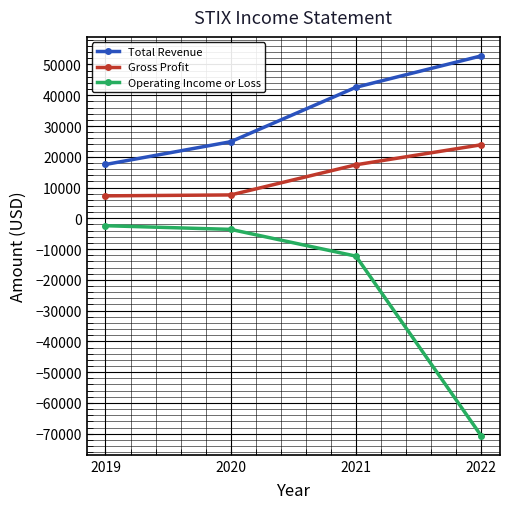

Which series has the largest total across all categories?

Total Revenue